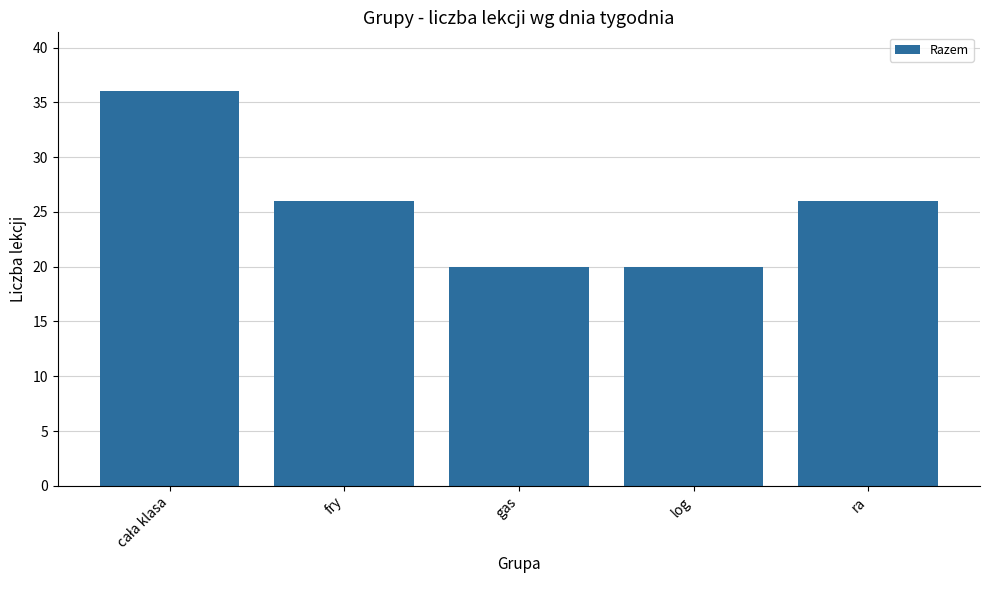

Between gas and fry, which is larger?

fry